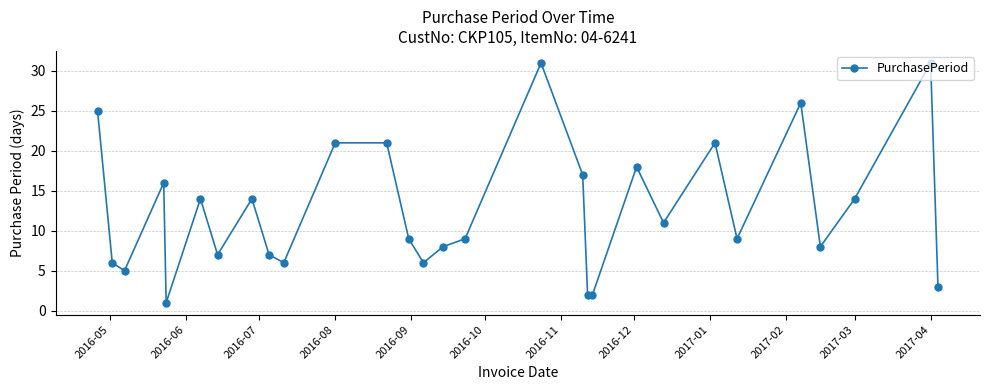

What is the sum of all values?

368